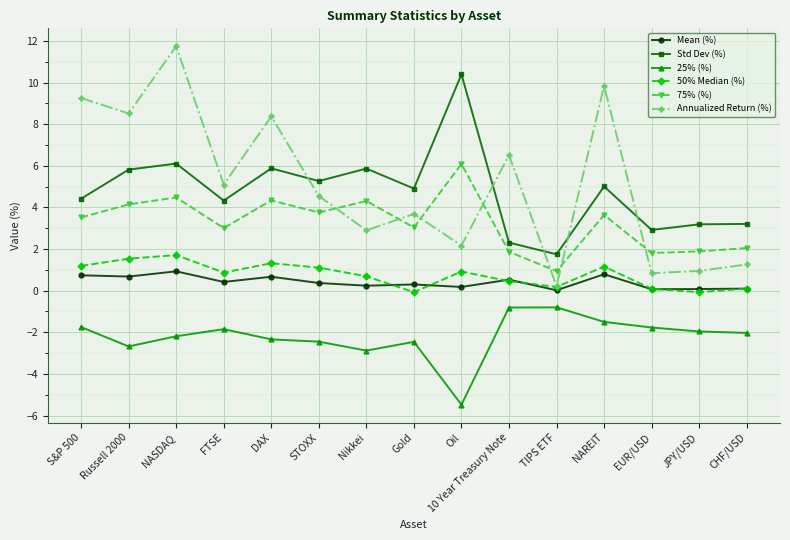

What is the average value of the 75% (%) series?

3.3